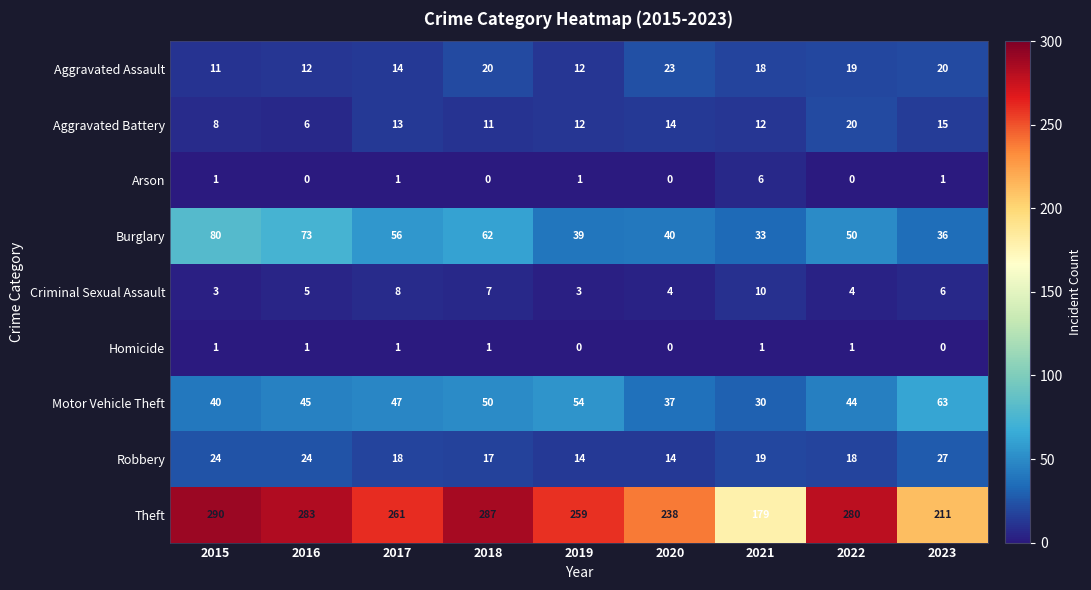

What is the highest value of the Motor Vehicle Theft series?

63